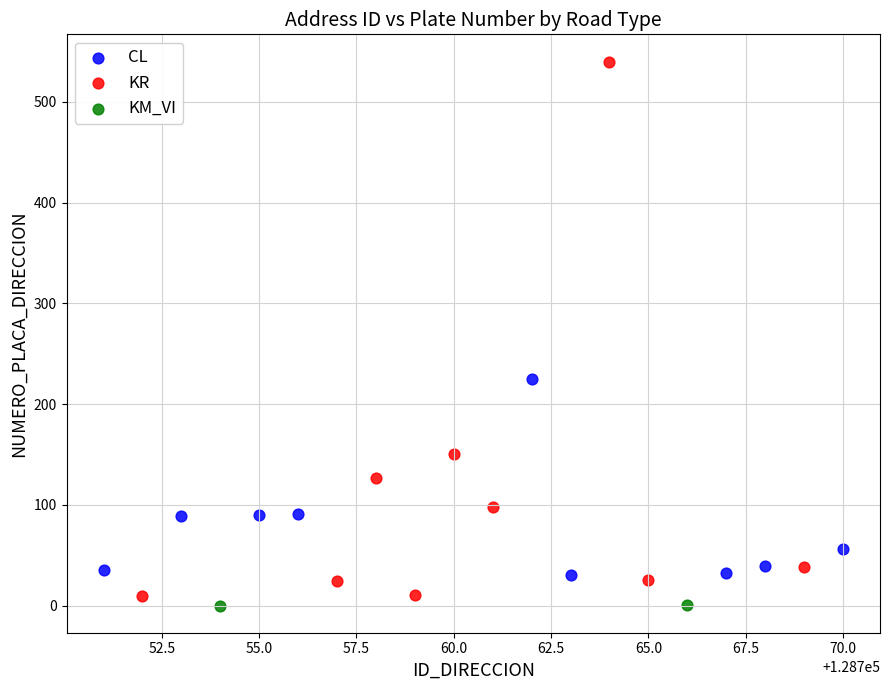

Which series has the widest spread of Y values?

KR